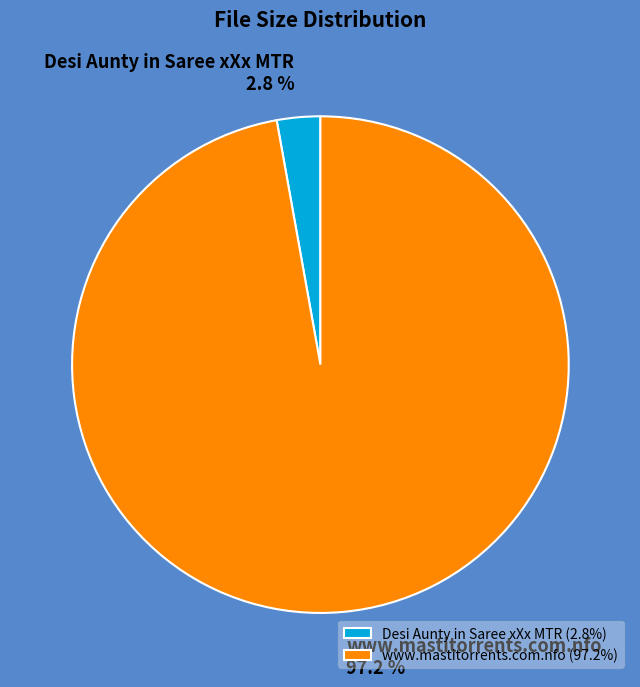

How many slices are in this pie chart?

2